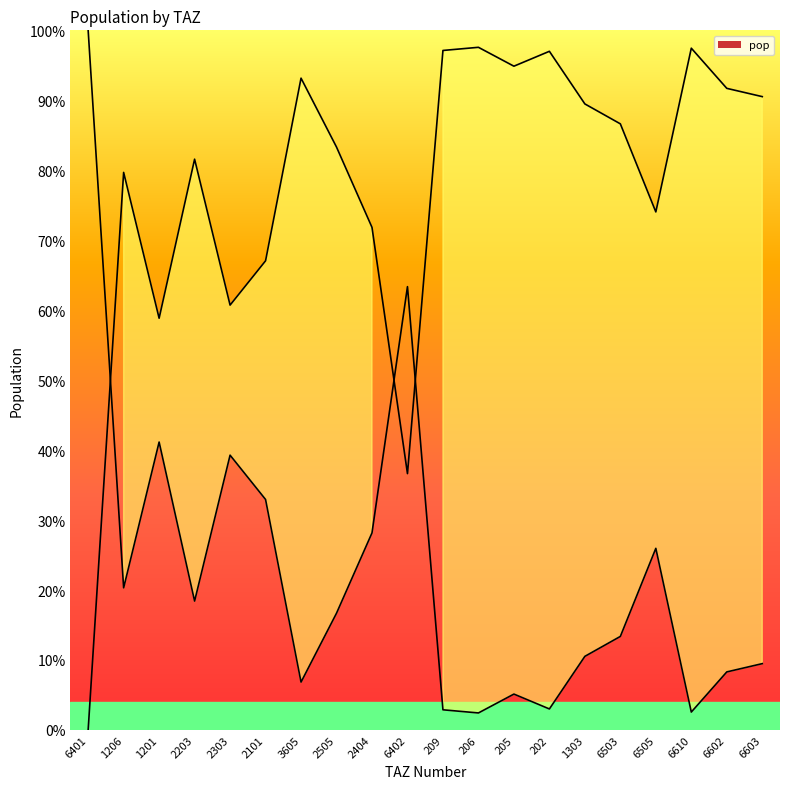

Between 6503 and 6610, which is larger?

6503